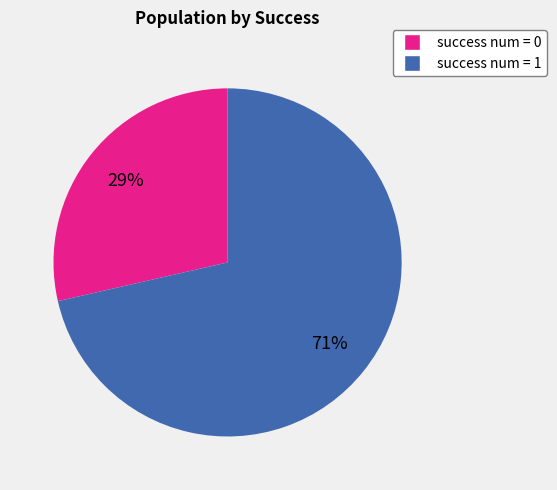

What percentage is the success num = 0 slice, to the nearest percent?

29%